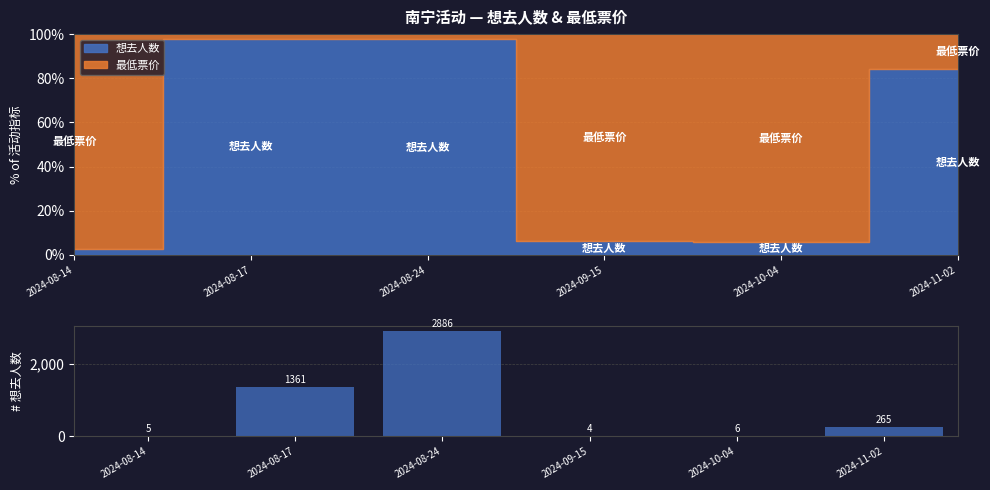

Where does the data first go above 265?

2024-08-17